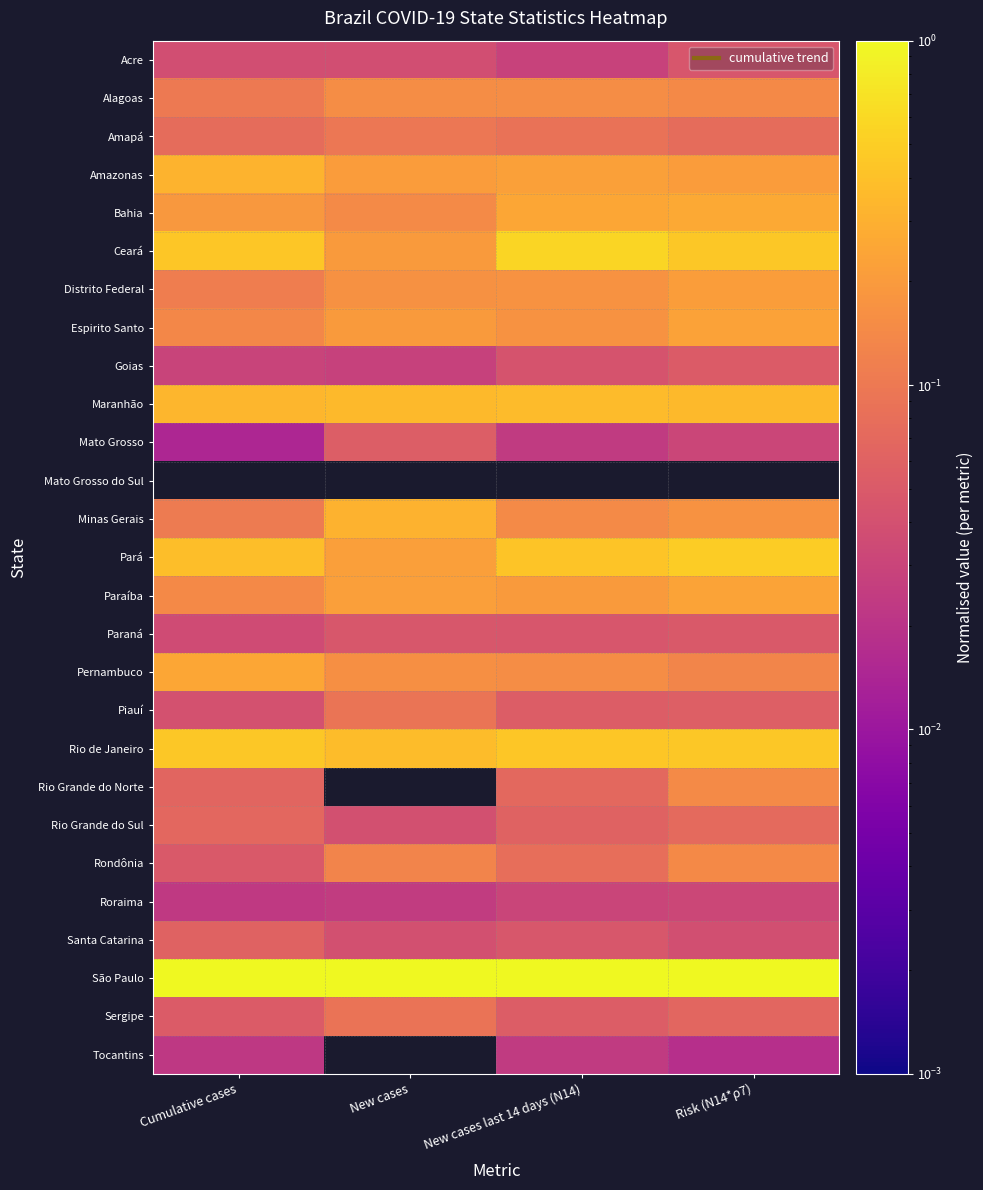

Which series has the largest total across all categories?

São Paulo